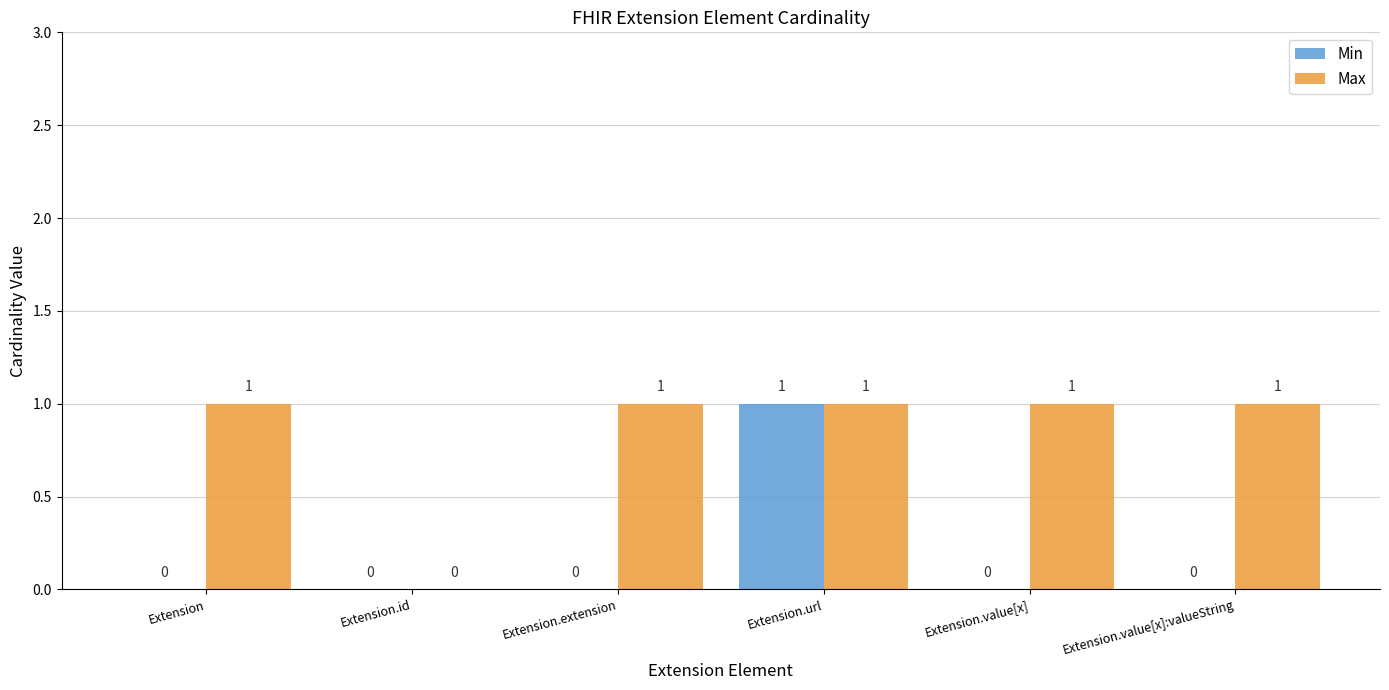

Between Extension and Extension.url, which series saw the biggest shift?

Min